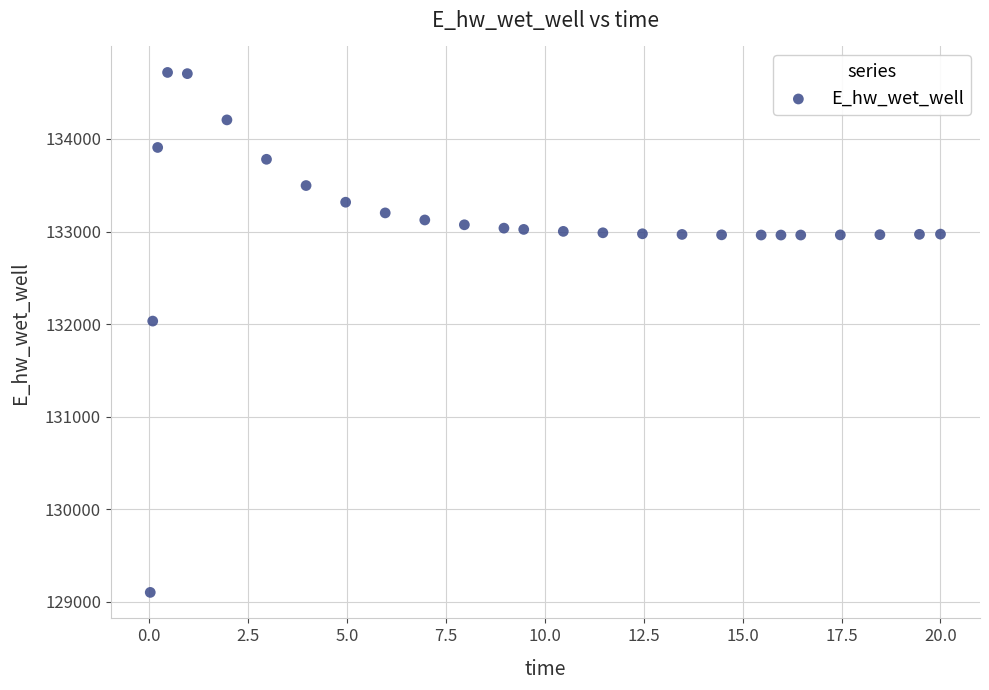

What Y value in the scatter plot is closest to 131910?

132033.0